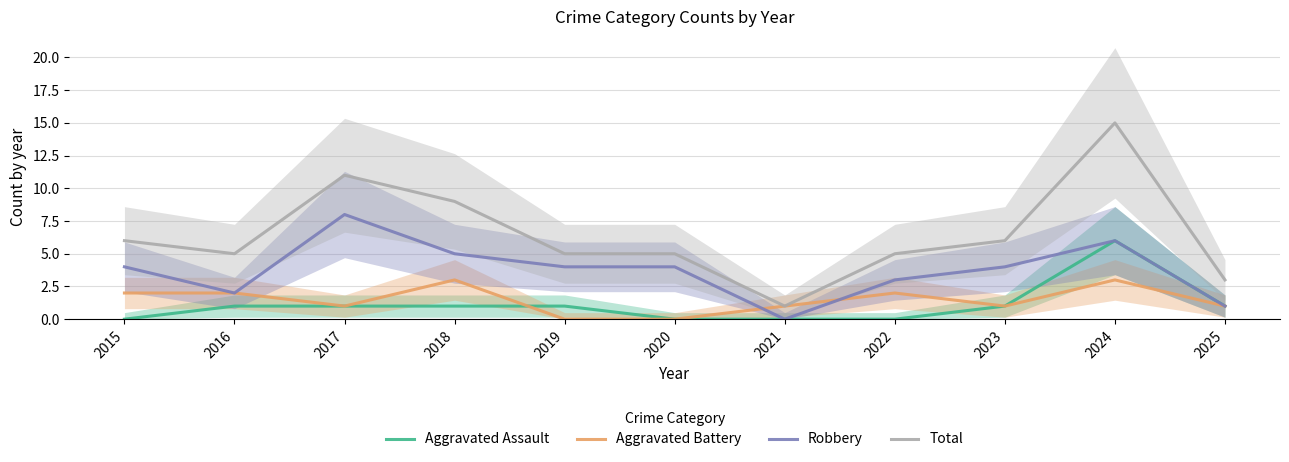

How many data points in Aggravated Battery are above 1?

5